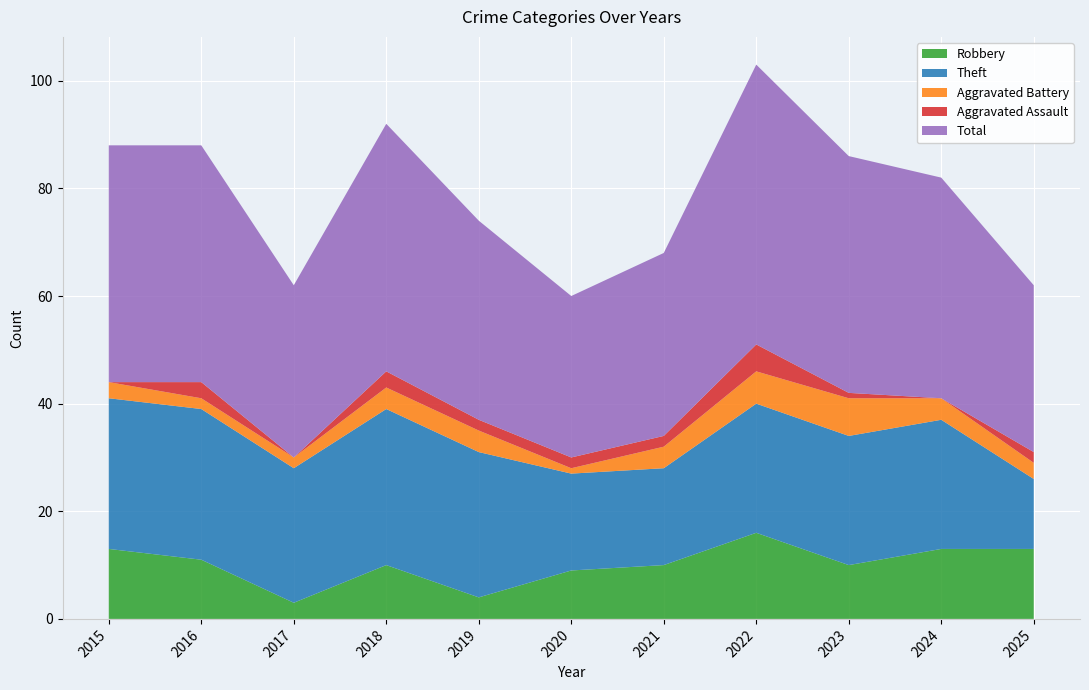

Reading right to left, extract all data points from this chart.

Robbery: 13	13	10	16	10	9	4	10	3	11	13
Theft: 13	24	24	24	18	18	27	29	25	28	28
Aggravated Battery: 3	4	7	6	4	1	4	4	2	2	3
Aggravated Assault: 2	0	1	5	2	2	2	3	0	3	0
Total: 31	41	44	52	34	30	37	46	32	44	44